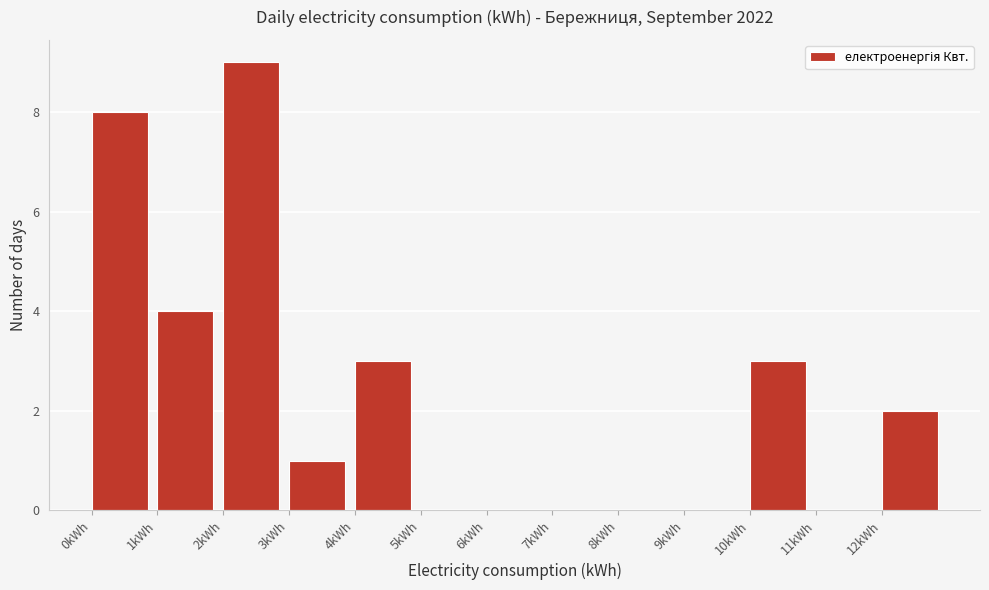

Reading left to right, transcribe this chart: for each bar, give the range it covers on the x-axis and its height. The values are not printed on the chart, so give them approximately, as read against the axis.

0 to 1: 8
1 to 2: 4
2 to 3: 9
3 to 4: 1
4 to 5: 3
5 to 6: 0
6 to 7: 0
7 to 8: 0
8 to 9: 0
9 to 10: 0
10 to 11: 3
11 to 12: 0
12 to 13: 2